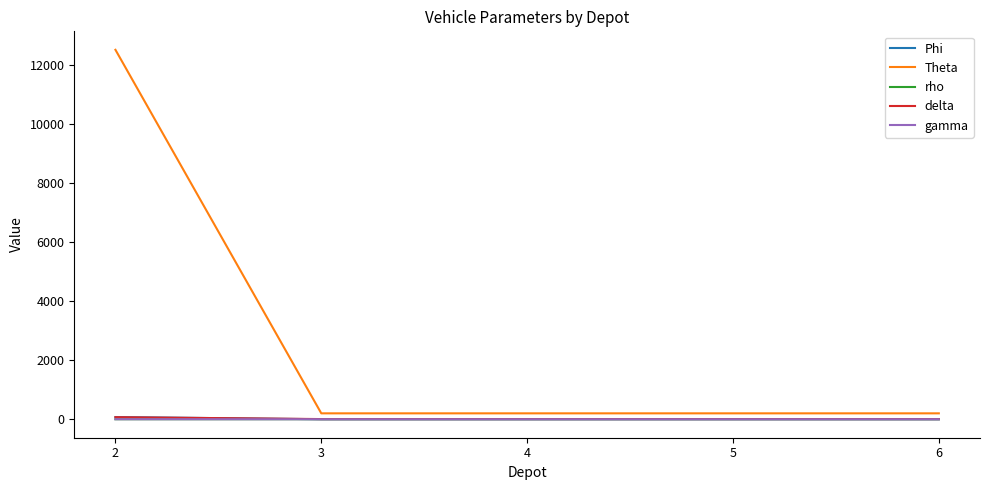

Which series has the largest range (max minus min)?

Theta